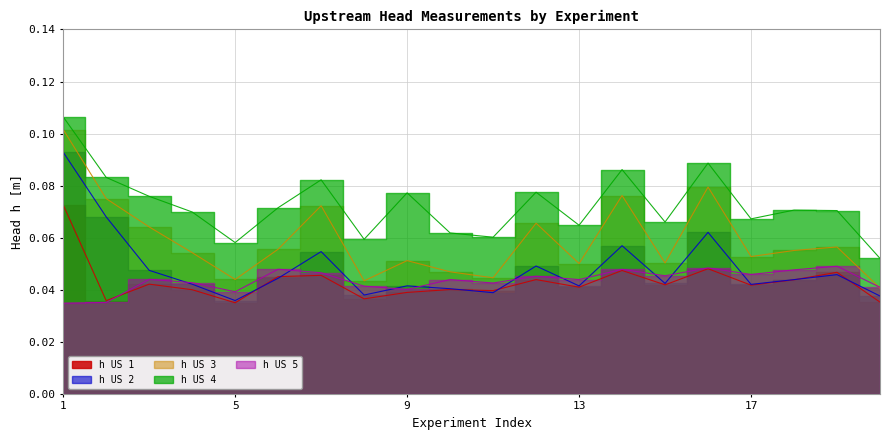

At how many categories does at least one series exceed 0?

20